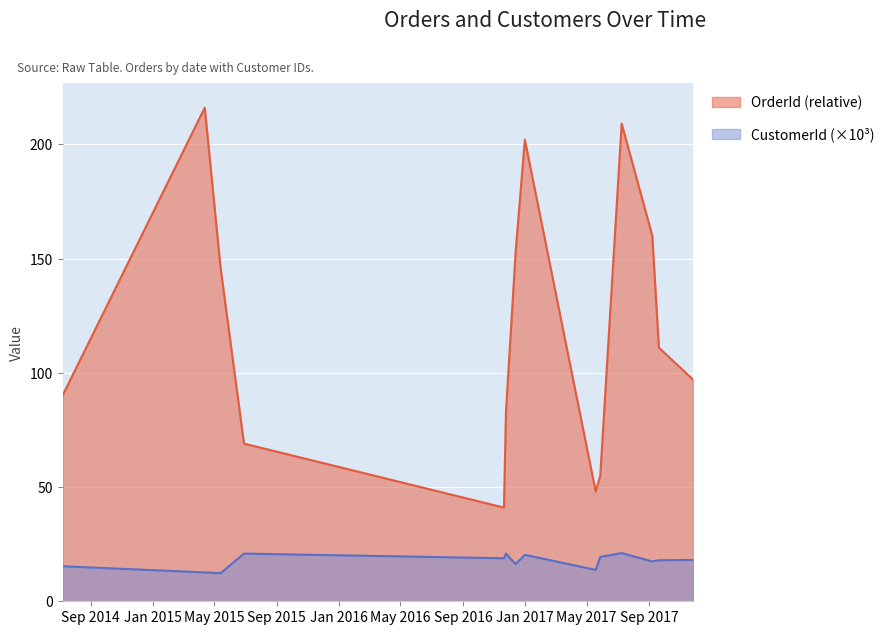

Reading left to right, what are all the values shown in this chart?

OrderId: 90.0	216.0	146.0	69.0	41.0	83.0	153.0	202.0	48.0	55.0	209.0	160.0	111.0	97.0
CustomerId: 15.3	12.6	12.3	20.9	18.8	20.9	16.2	20.3	13.7	19.4	21.1	17.4	17.9	18.1